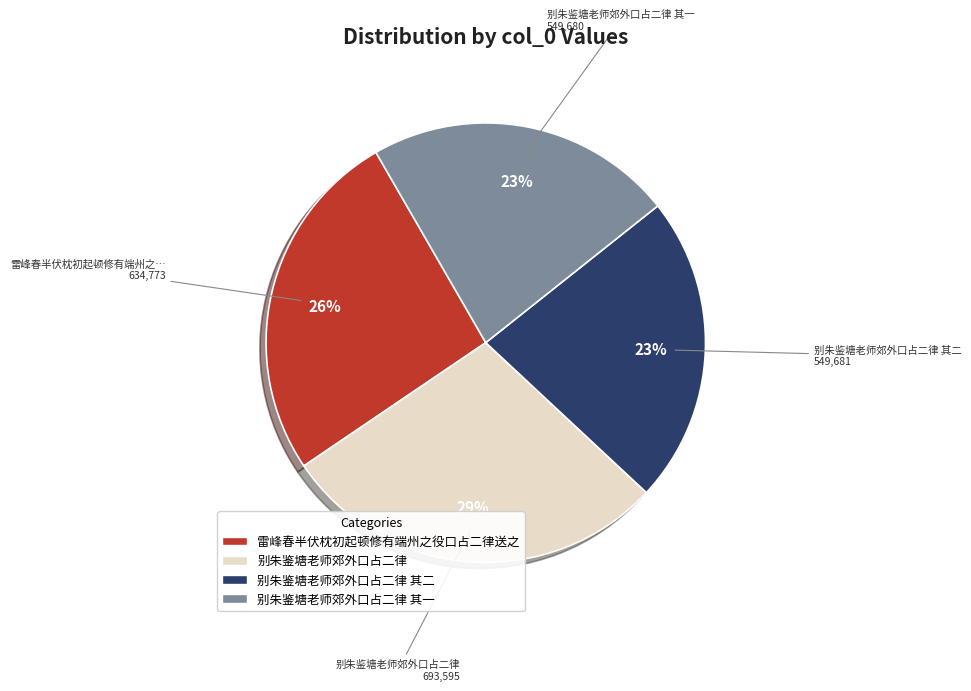

To the nearest percent, what is the difference between the largest and smallest slice percentages?

6%